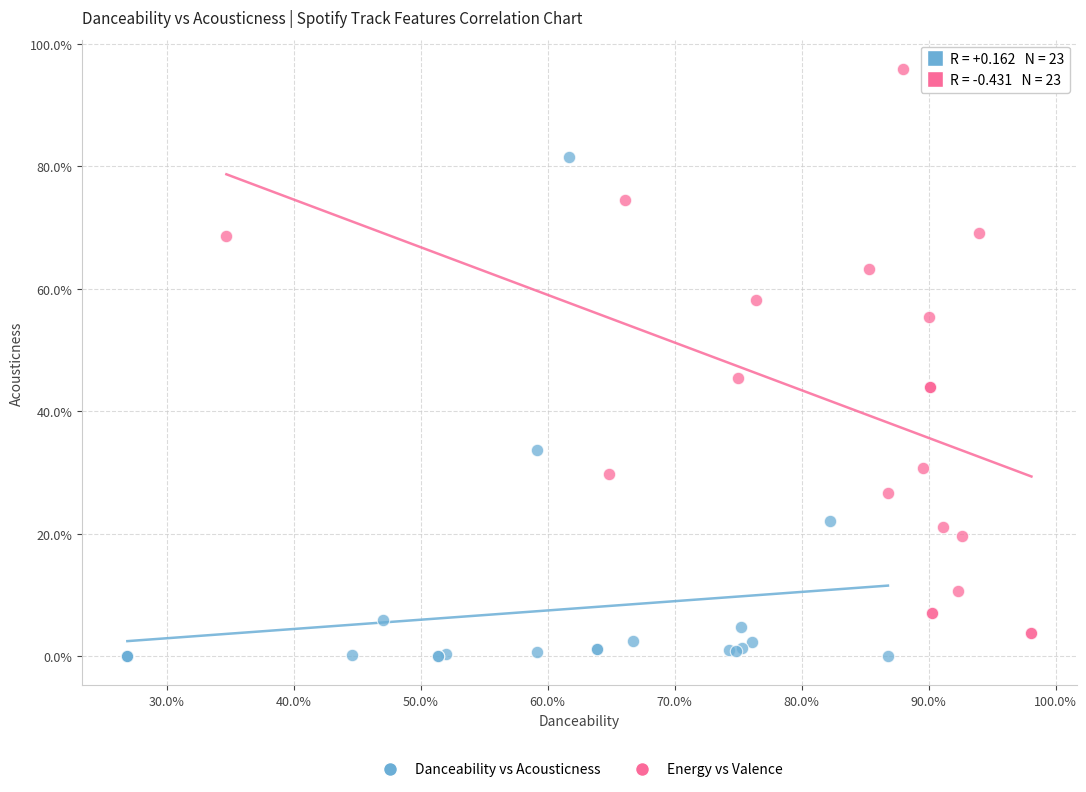

What are all the series names shown in the legend?

Danceability vs Acousticness, Energy vs Valence